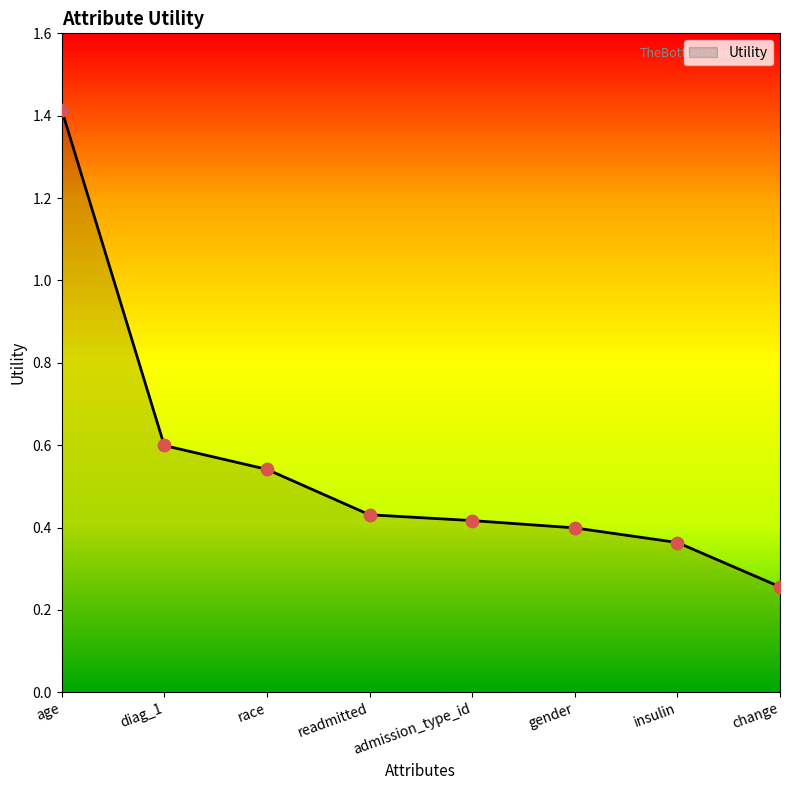

Between diag_1 and admission_type_id, which is larger?

diag_1